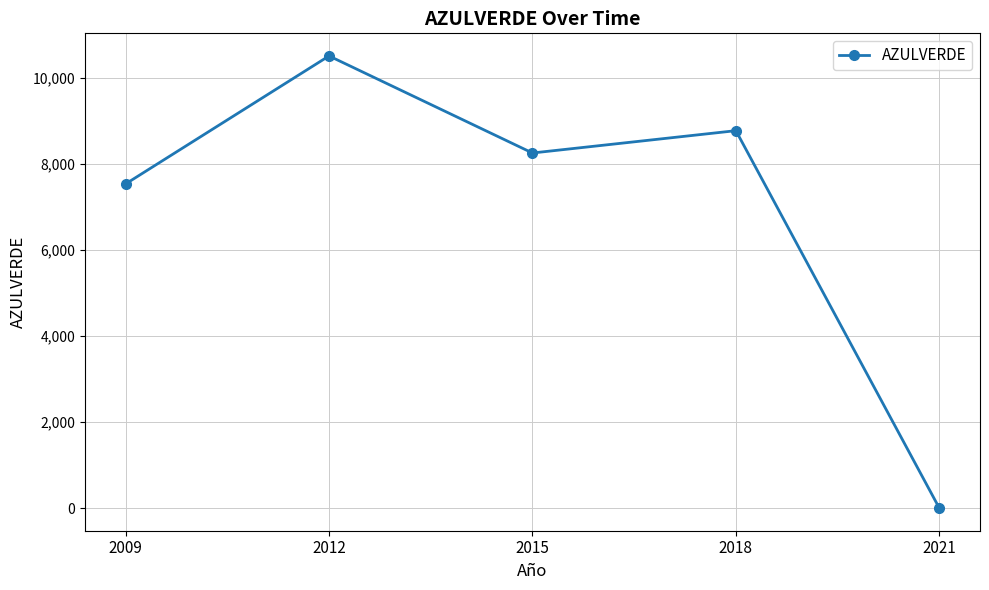

True or false: there are more than 1 points higher than both neighbors.

True